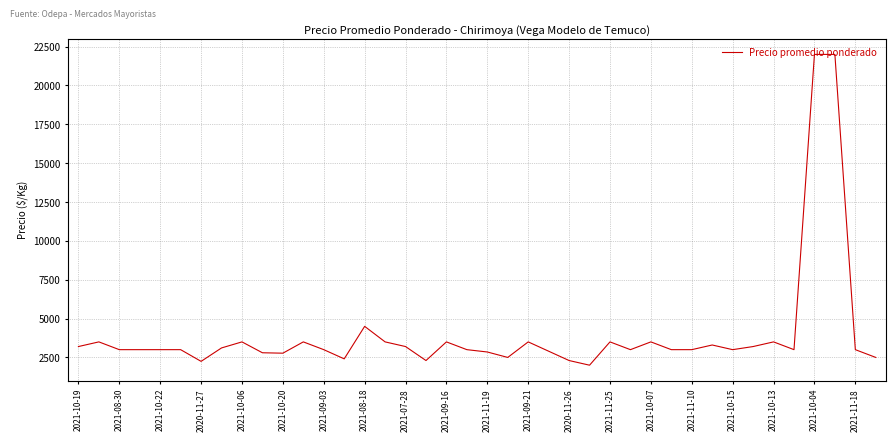

What is the smallest value displayed?

2000